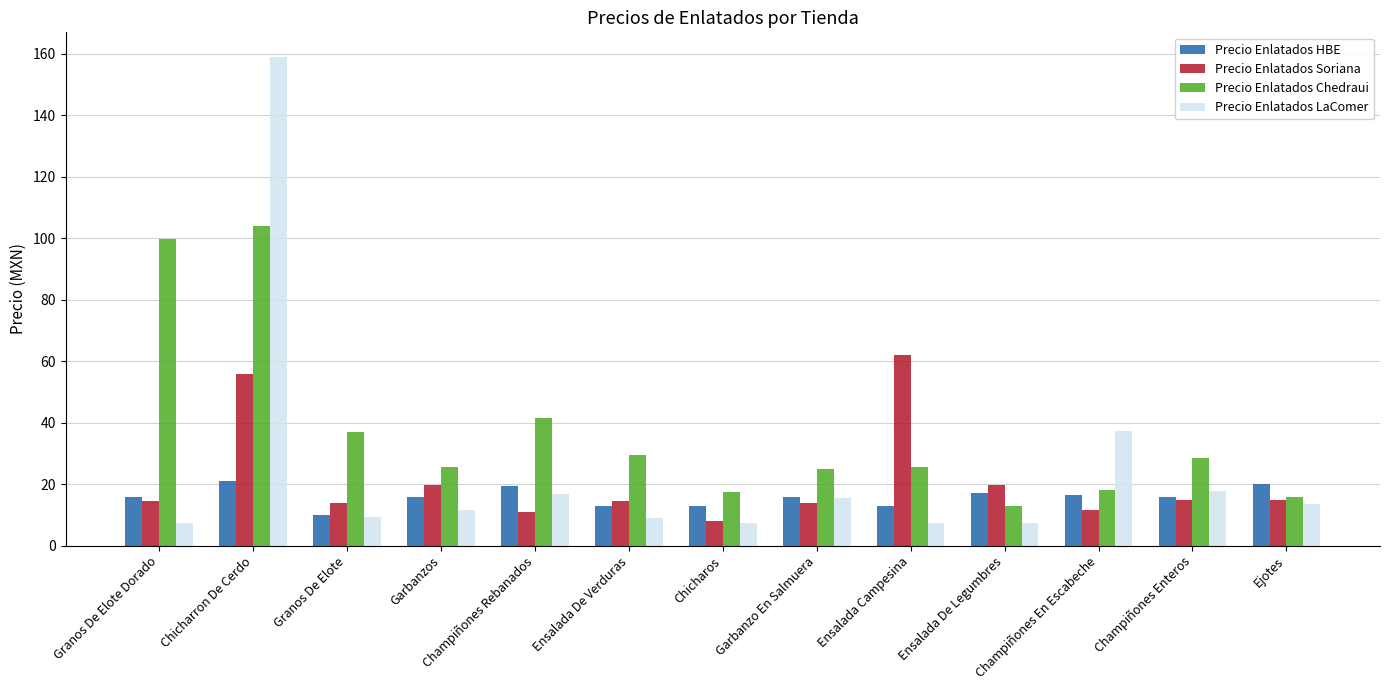

Is it true that Precio Enlatados HBE equals 2.6 at Chicharos?

False